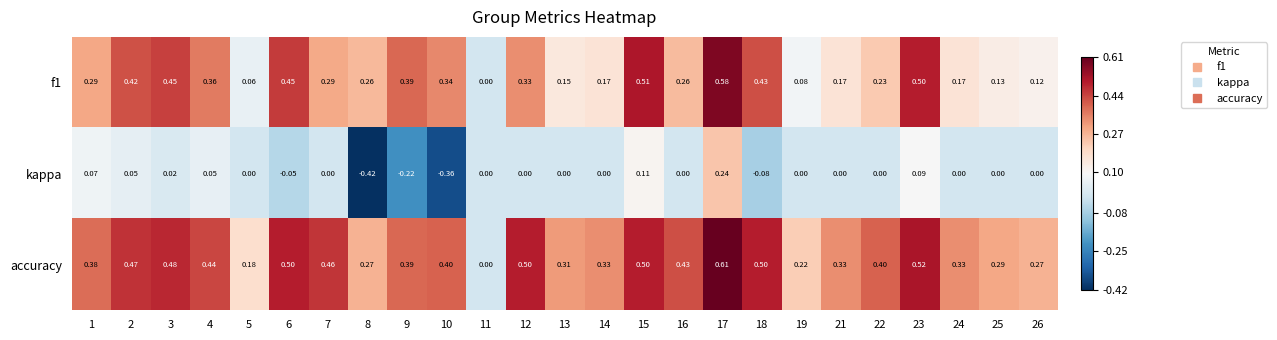

Which series has the widest spread of values?

kappa